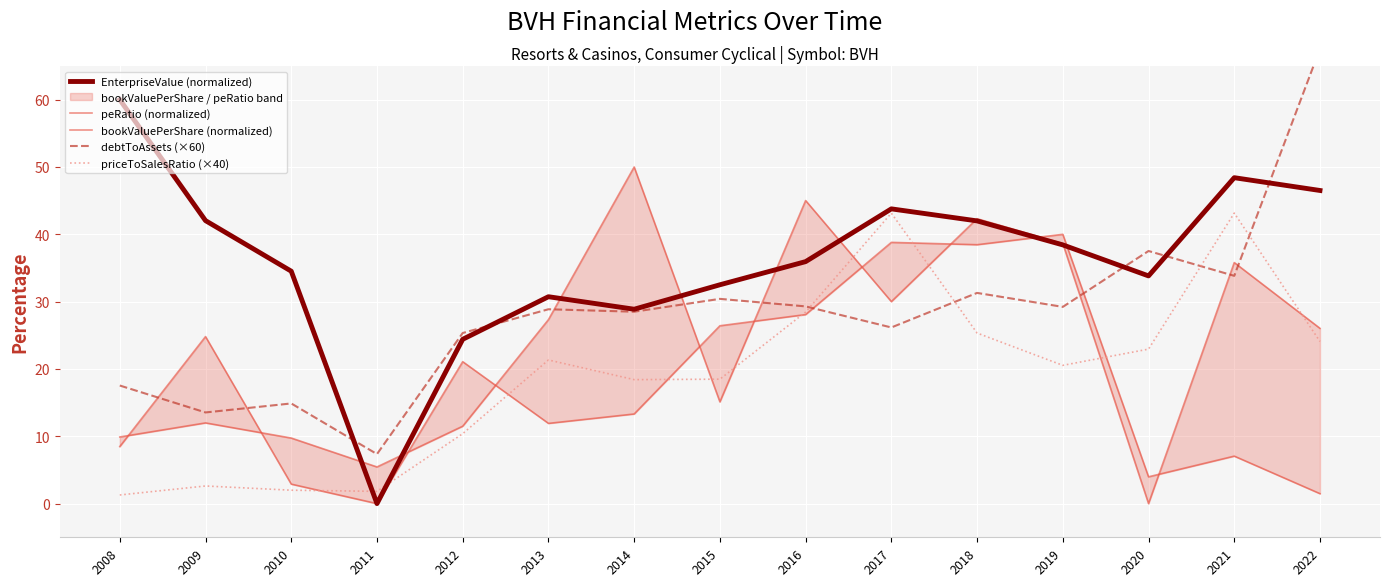

What is the value of the peRatio (normalized) point at the 5th from the left?

11.5